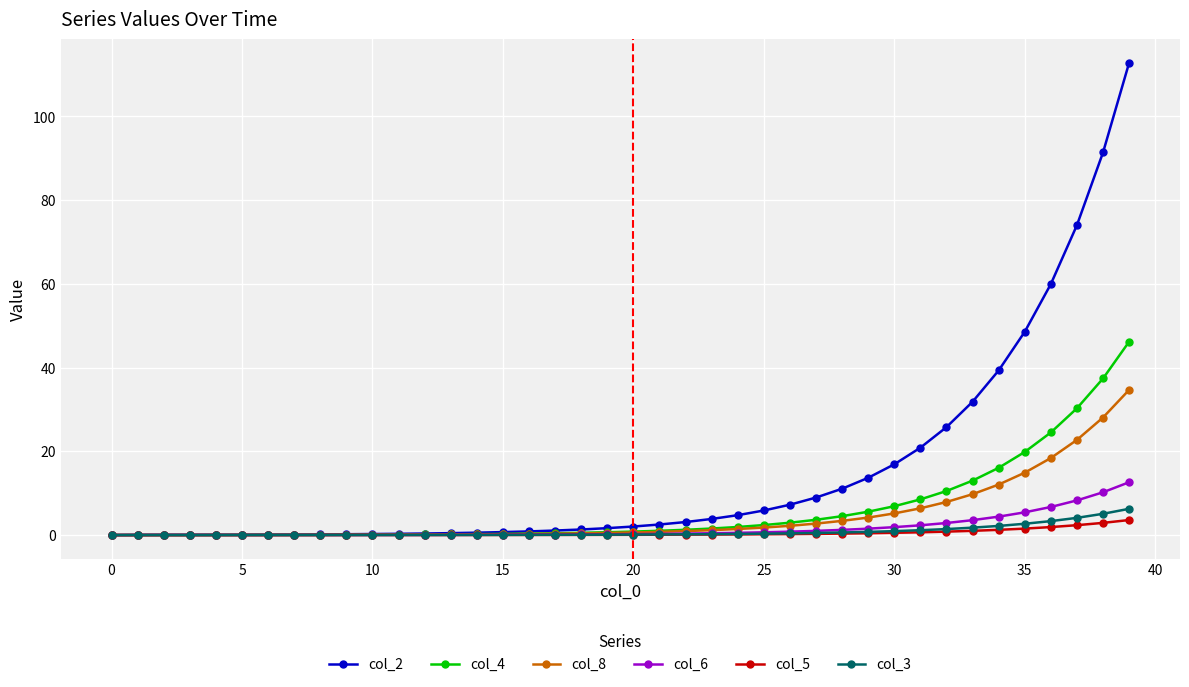

What is the difference between the second highest and second lowest values in the col_6 series?

10.2